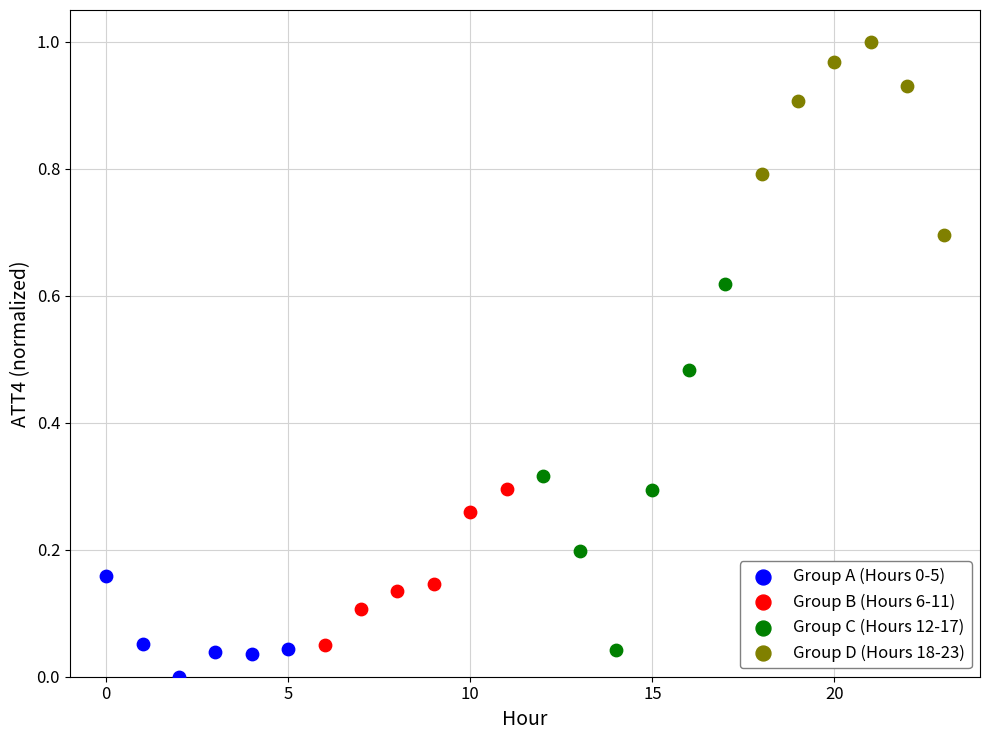

Which series has the widest spread of Y values?

Group C (Hours 12-17)